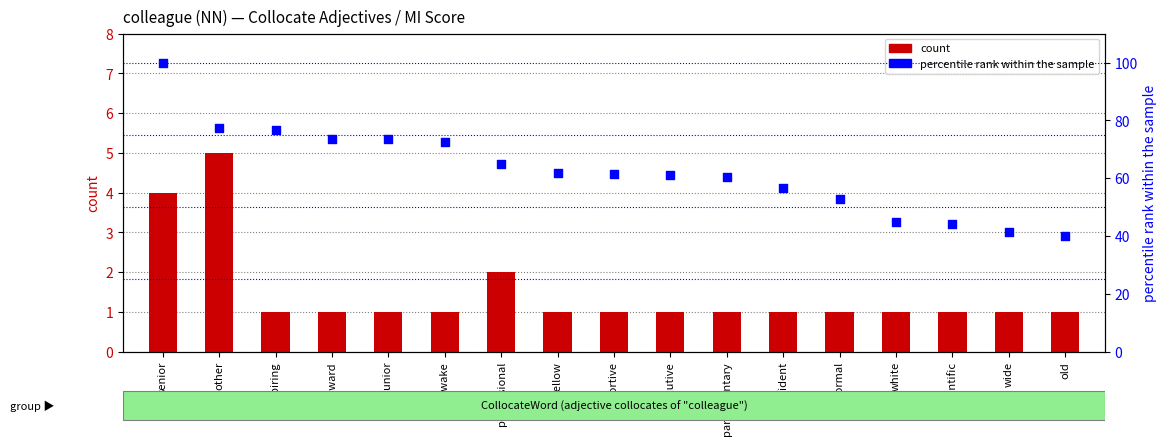

At how many categories does at least one series exceed 59?

11